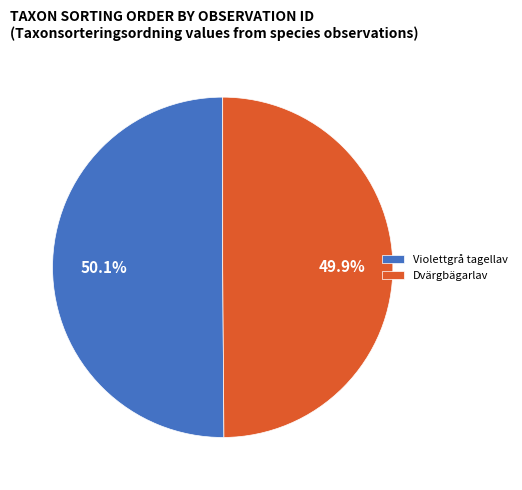

How much of the chart is everything except Dvärgbägarlav?

50.1%